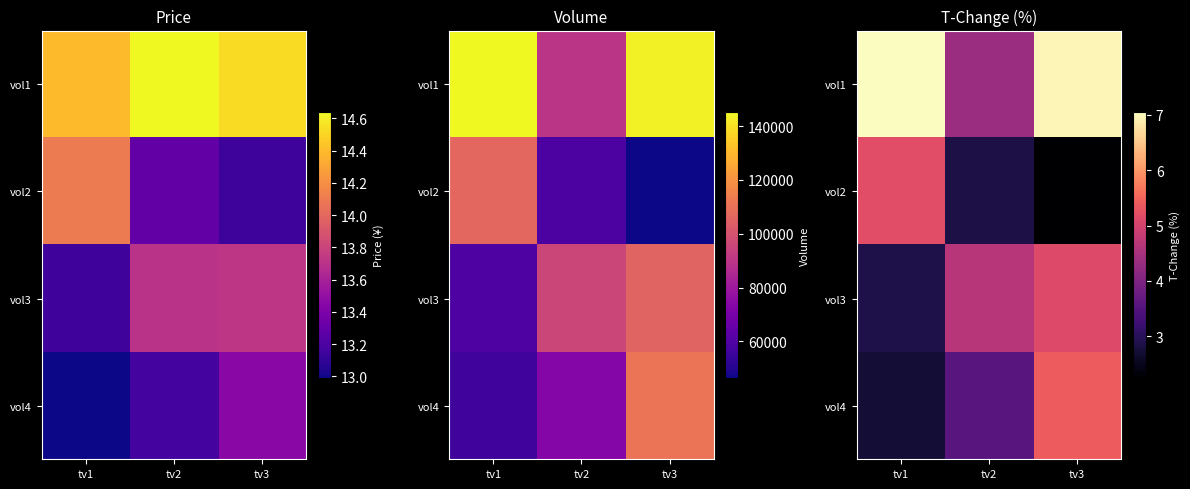

Where does the vol3 series first go above 4?

tv2